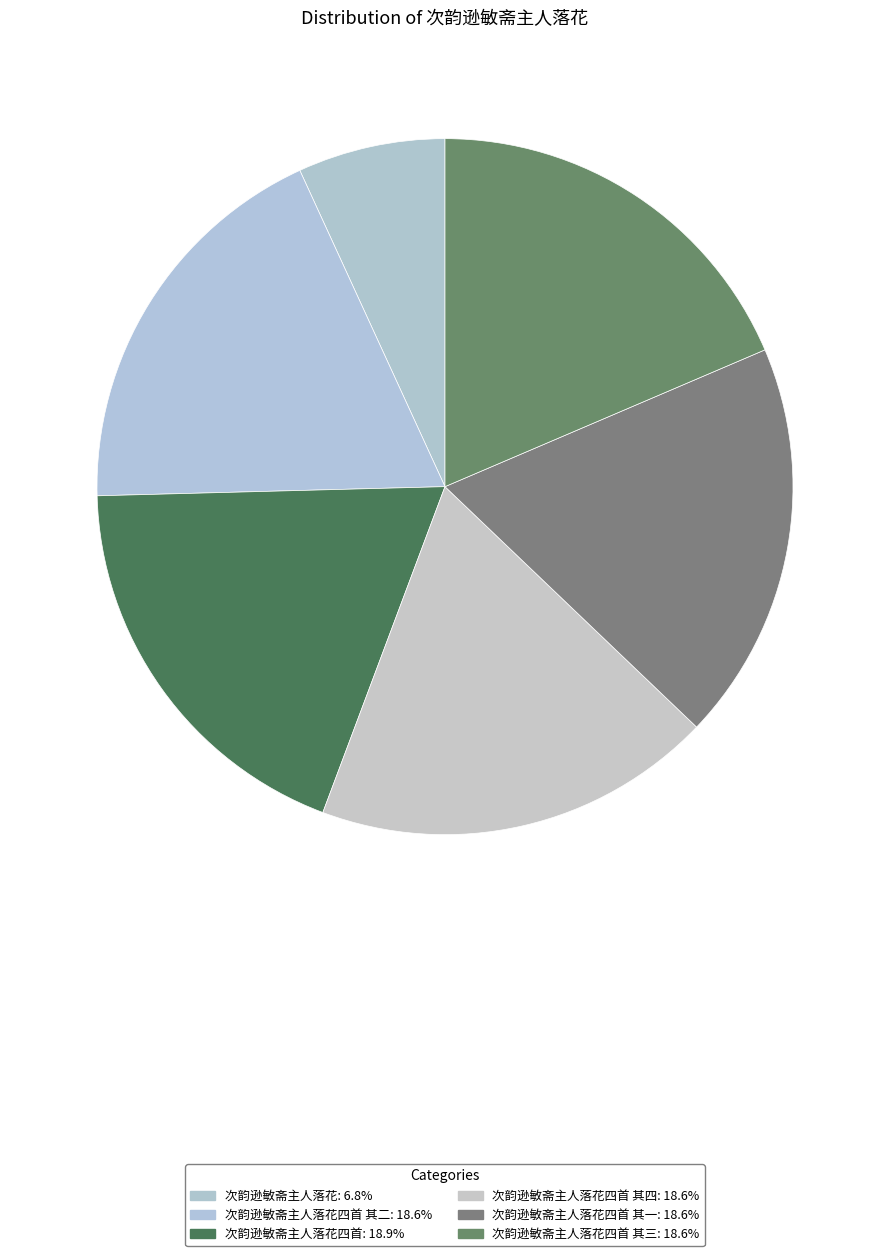

What is the largest slice in the pie chart?

次韵逊敏斋主人落花四首